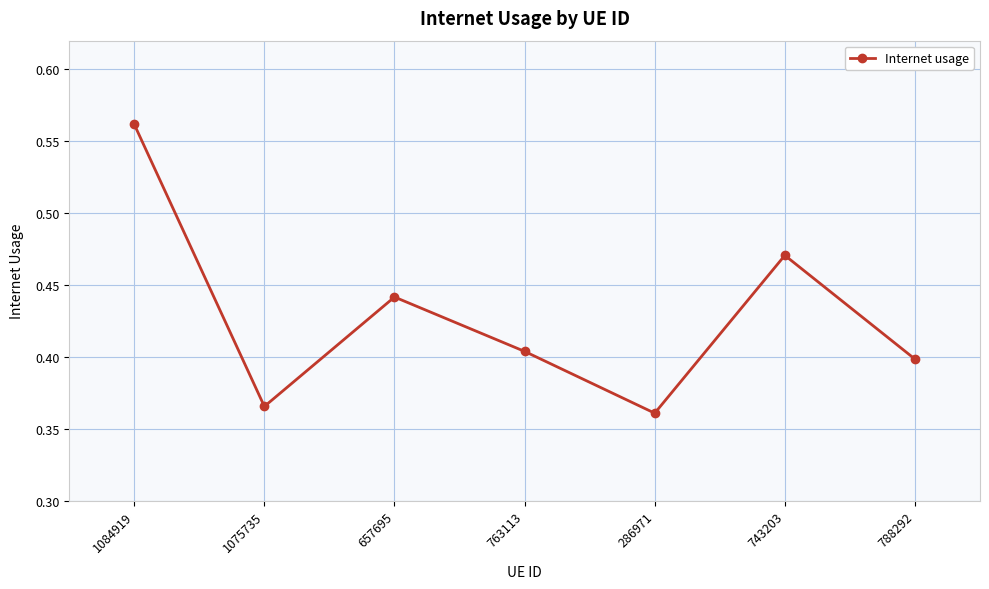

At which category does the data reach its first local peak?

657695